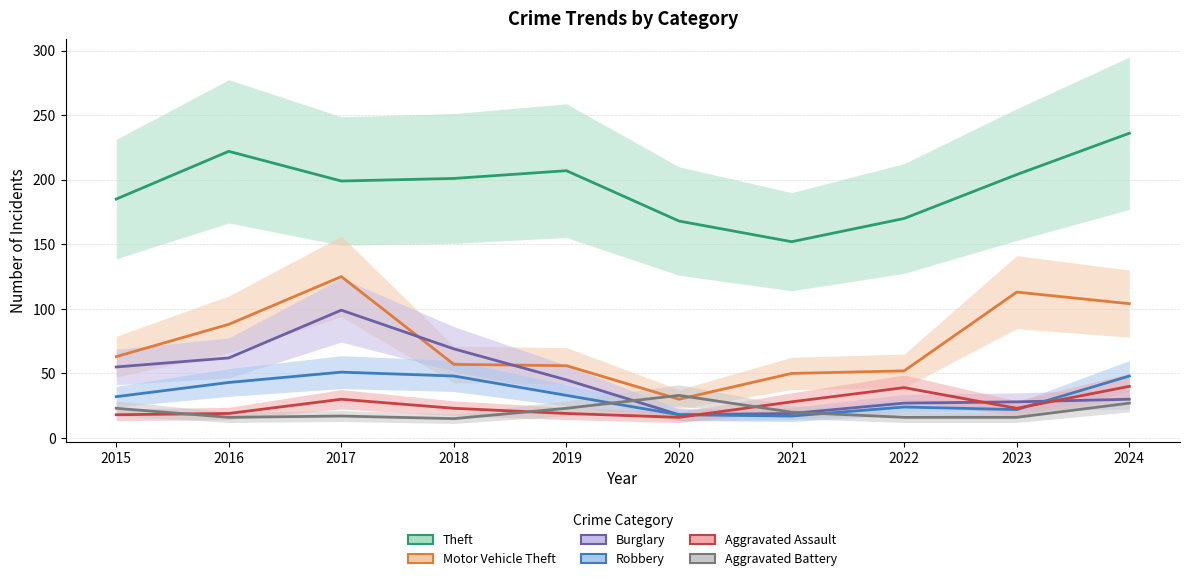

Reading right to left, list all the values displayed in this chart.

Theft: 236	204	170	152	168	207	201	199	222	185
Motor Vehicle Theft: 104	113	52	50	30	56	57	125	88	63
Burglary: 30	28	27	19	18	45	69	99	62	55
Robbery: 48	22	24	17	18	33	48	51	43	32
Aggravated Assault: 40	23	39	28	16	19	23	30	19	18
Aggravated Battery: 27	16	16	20	33	23	15	17	16	23